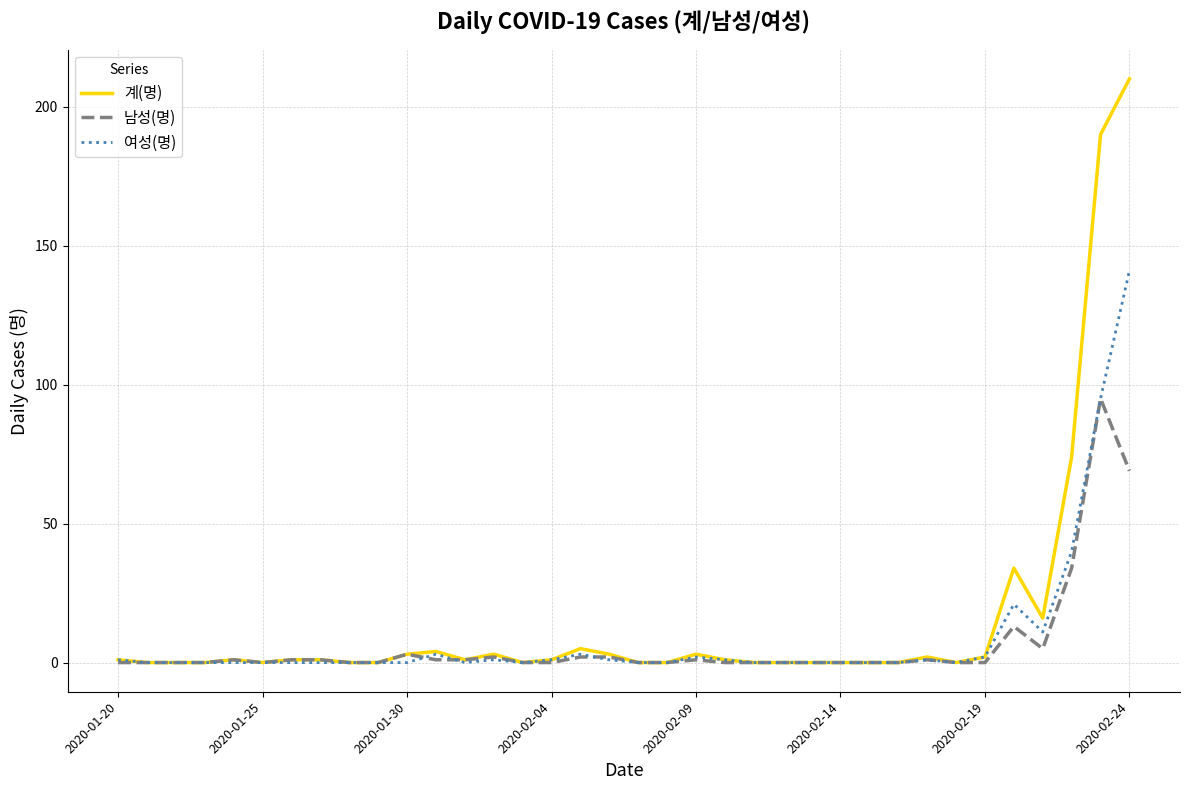

Rank the series by their maximum value, from lowest to highest.

남성(명), 여성(명), 계(명)